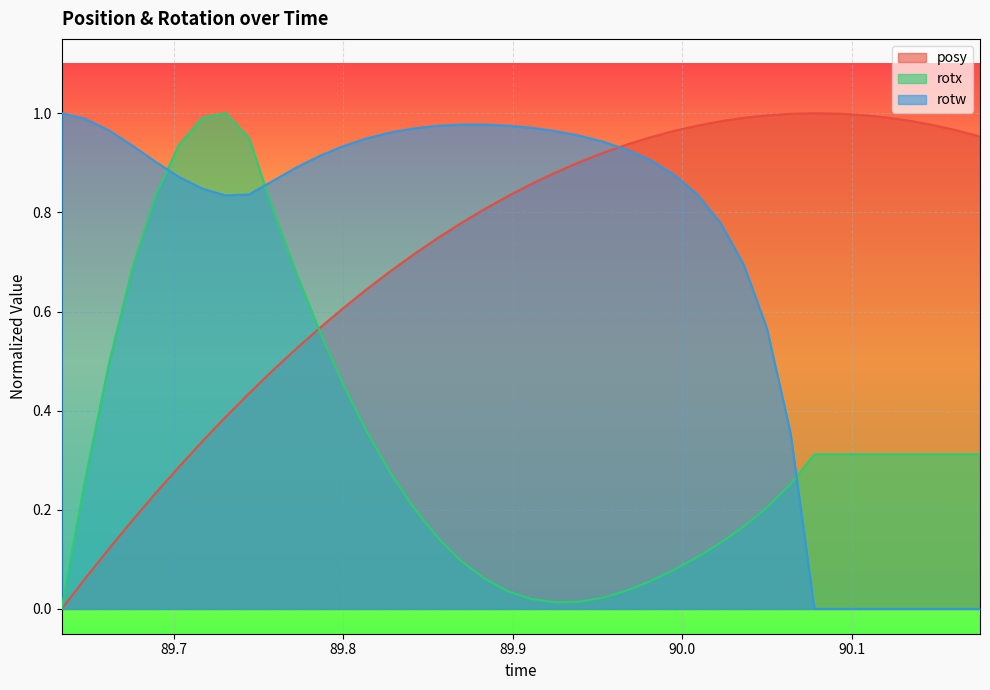

How many intersections are there between rotx and rotw?

3